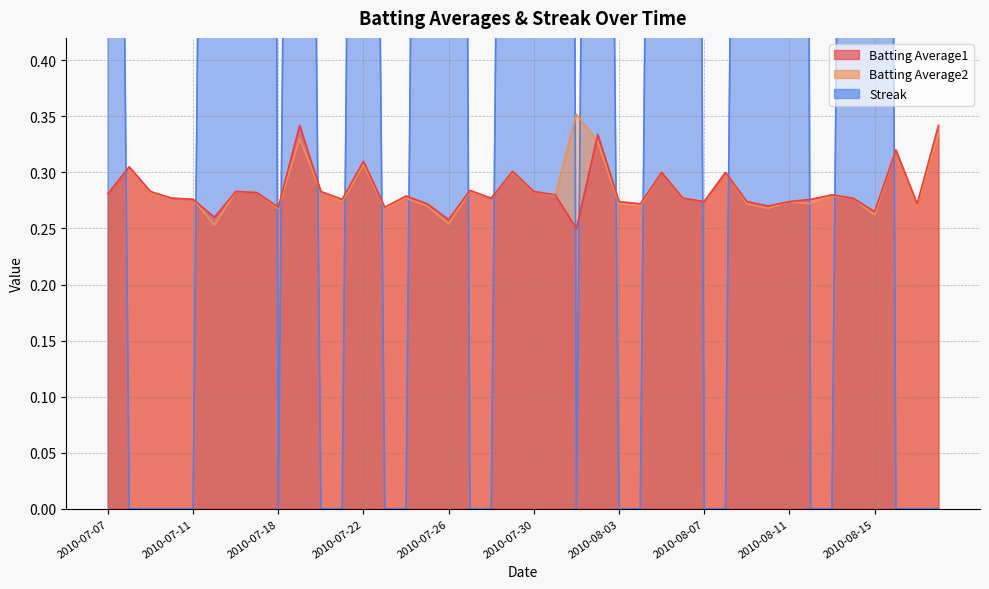

Does the chart display data point markers on the line(s)?

No